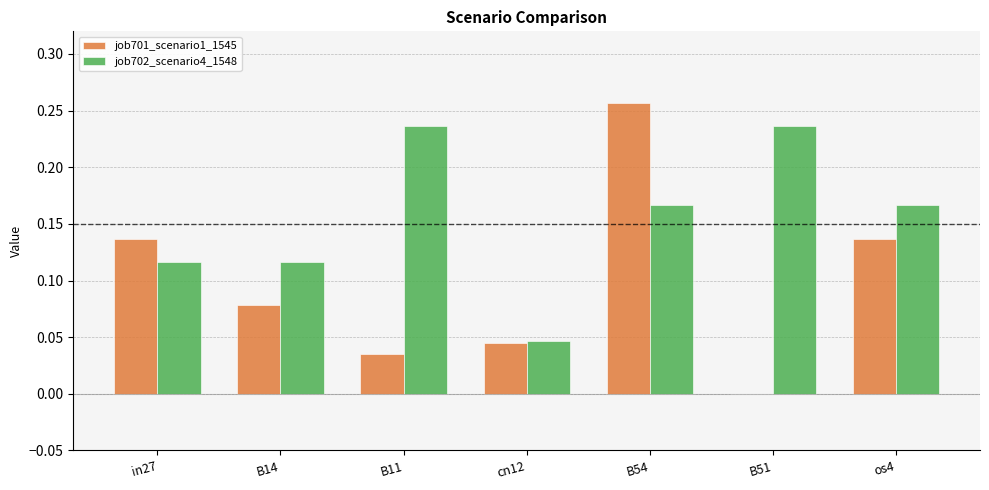

How many series are shown in this chart?

2